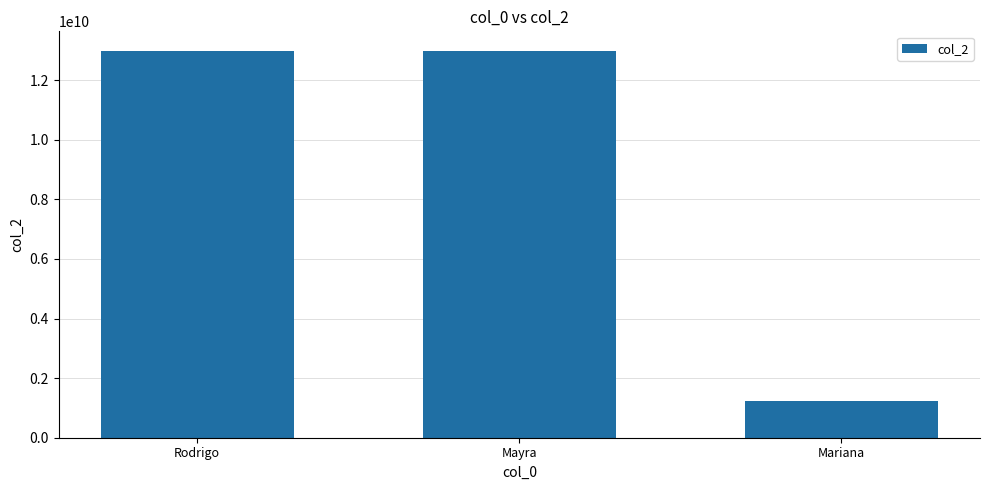

What position from the right is Rodrigo?

3